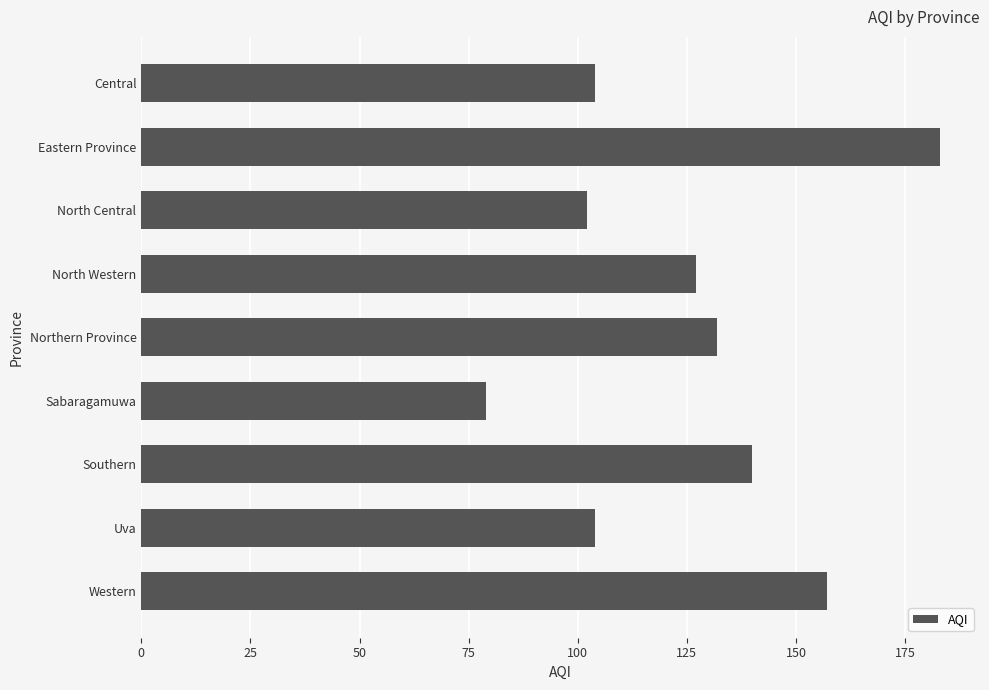

Which has a higher value, North Western or Central?

North Western